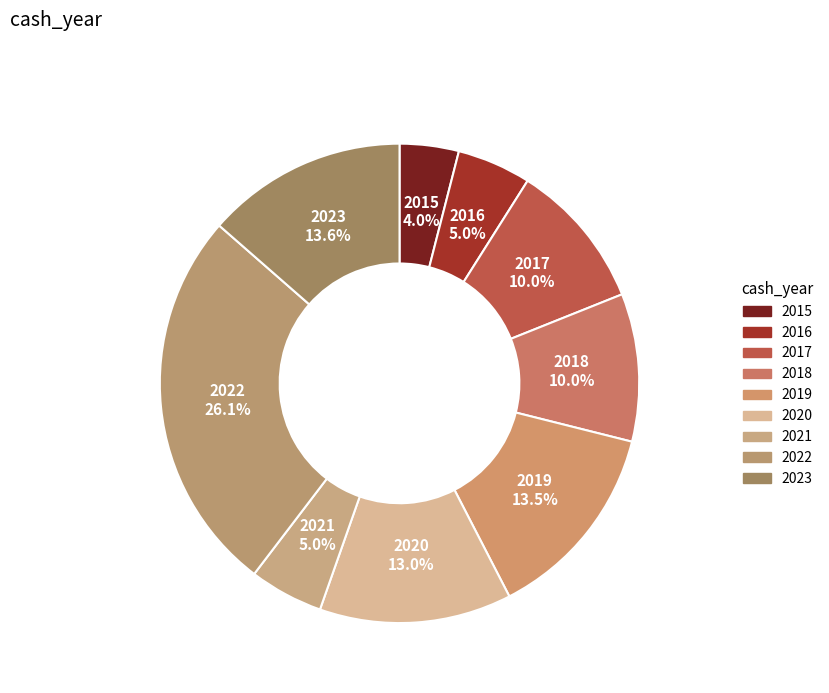

Count the number of slices in the pie.

9